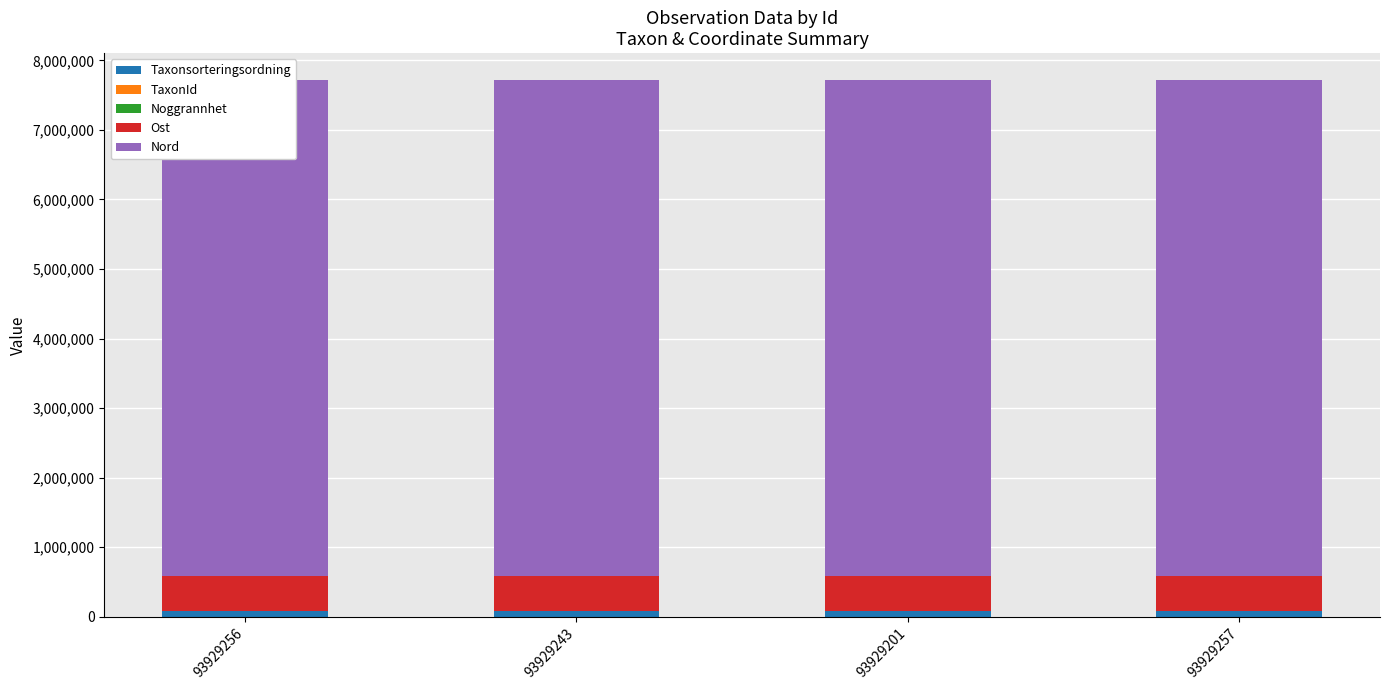

What are all the series names shown in the legend?

Taxonsorteringsordning, TaxonId, Noggrannhet, Ost, Nord